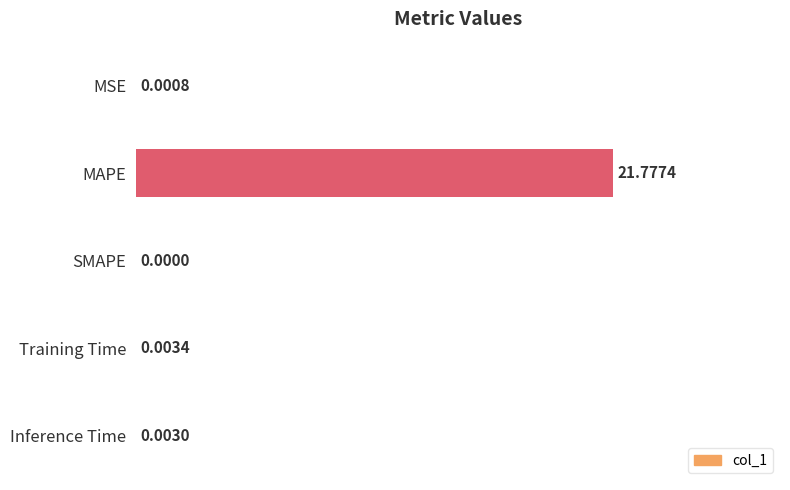

Between Inference Time and SMAPE, which is larger?

Inference Time